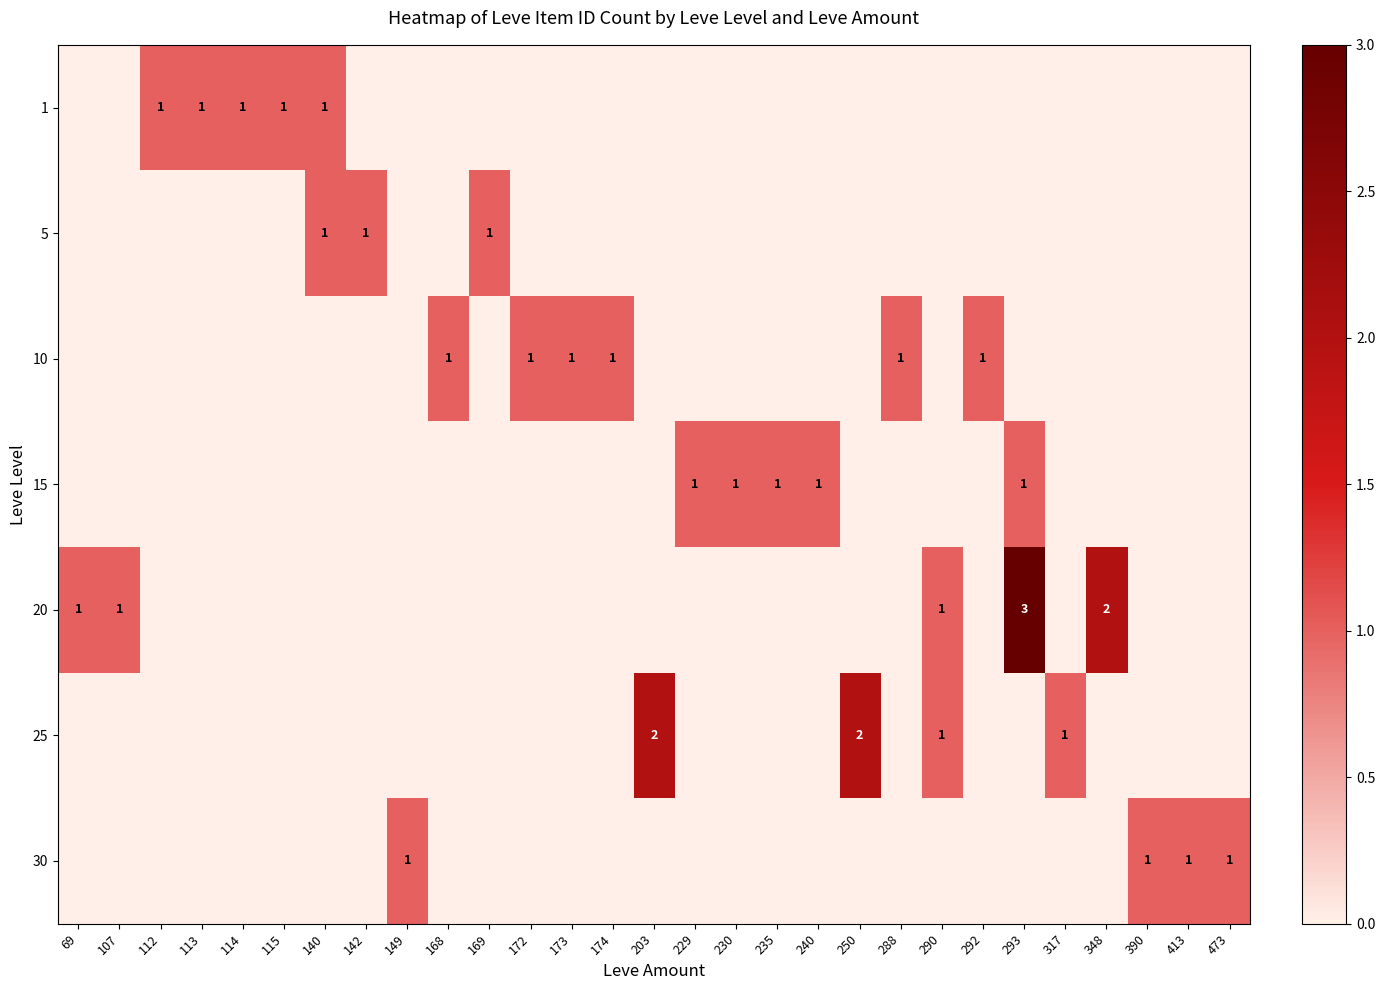

At which category is the sum across all series the highest?

293